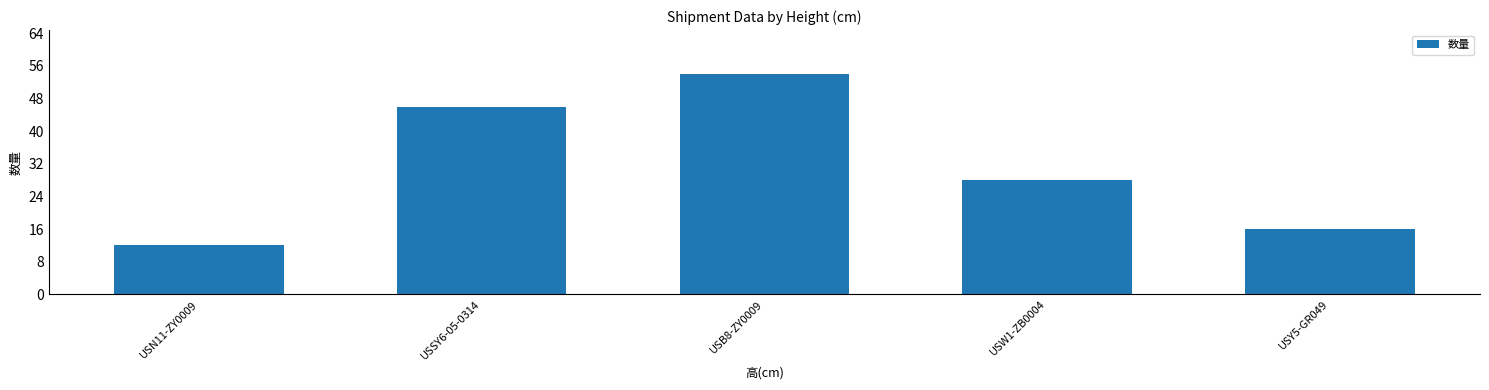

How many categories are shown in the chart?

5